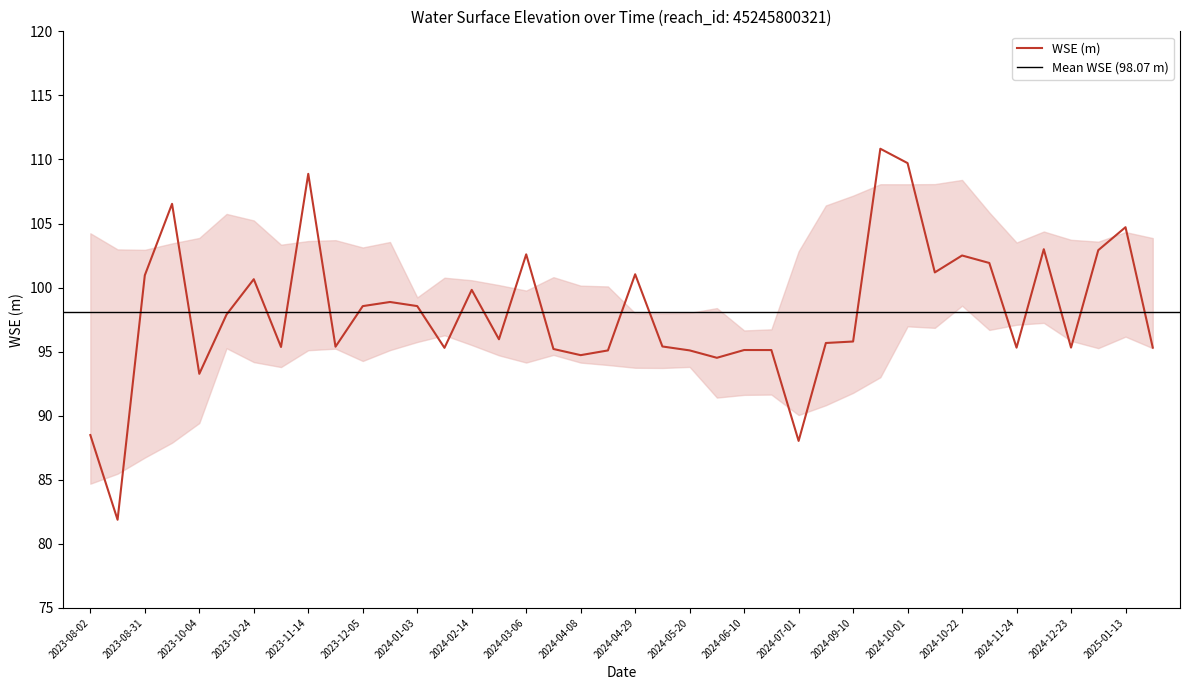

List the labels in order of value, largest first.

2024-09-22, 2024-10-01, 2023-11-14, 2023-09-21, 2025-01-13, 2024-12-02, 2025-01-05, 2024-03-06, 2024-10-22, 2024-11-03, 2024-10-13, 2024-04-29, 2023-08-31, 2023-10-24, 2024-02-14, 2023-12-14, 2024-01-03, 2023-12-05, 2023-10-12, 2024-02-27, 2024-09-10, 2024-07-22, 2024-05-08, 2023-11-23, 2023-11-02, 2024-12-23, 2025-01-25, 2024-11-24, 2024-02-06, 2024-03-27, 2024-06-10, 2024-06-18, 2024-05-20, 2024-04-17, 2024-04-08, 2024-05-29, 2023-10-04, 2023-08-02, 2024-07-01, 2023-08-23